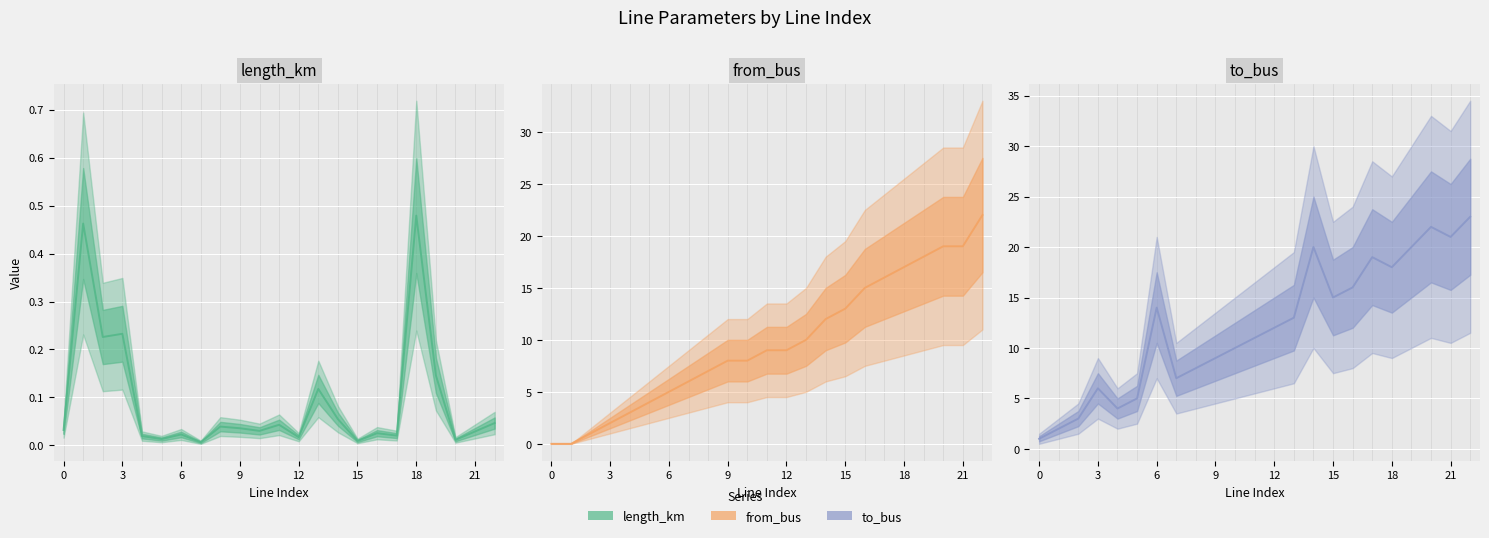

What is the sum of the length_km values at 10 and 16?

0.1